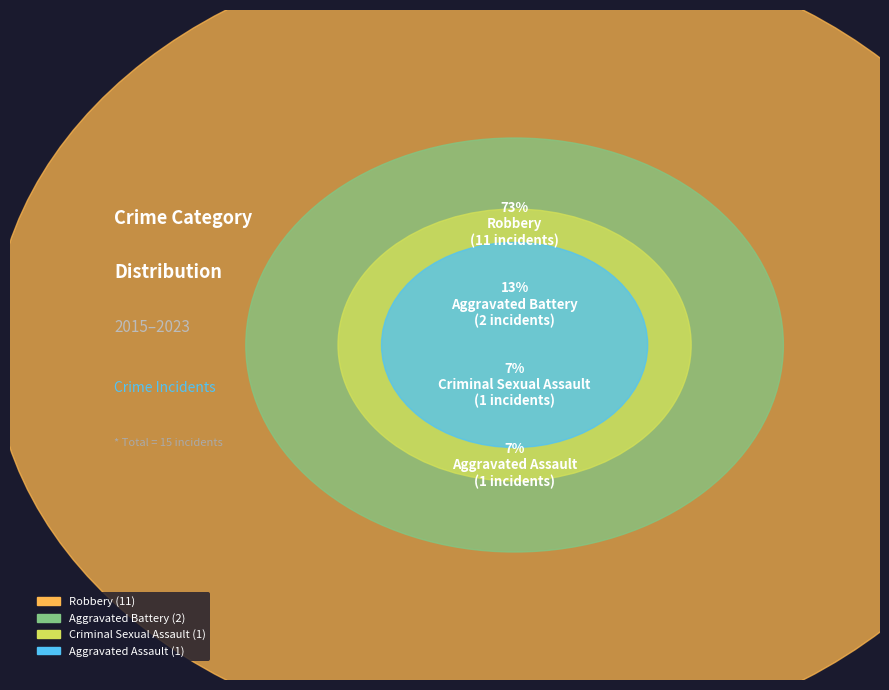

Is there a majority slice in this chart?

Yes